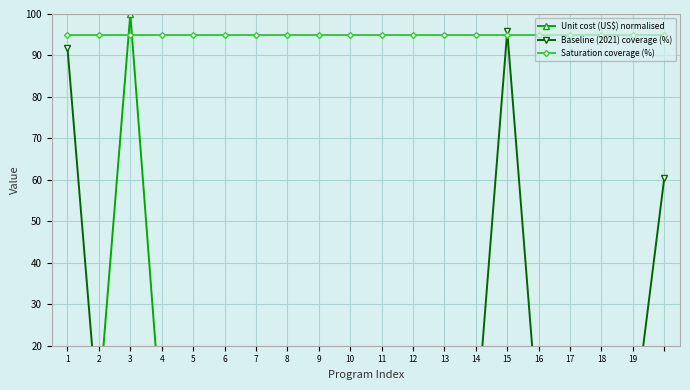

The Baseline (2021) coverage (%) series shows 34.1 at 8. True or false?

False